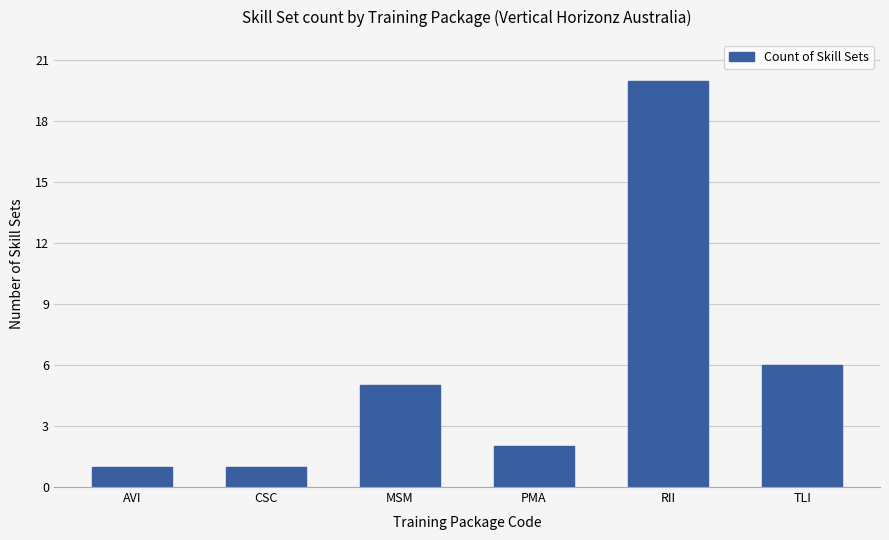

How many series are shown in this chart?

1